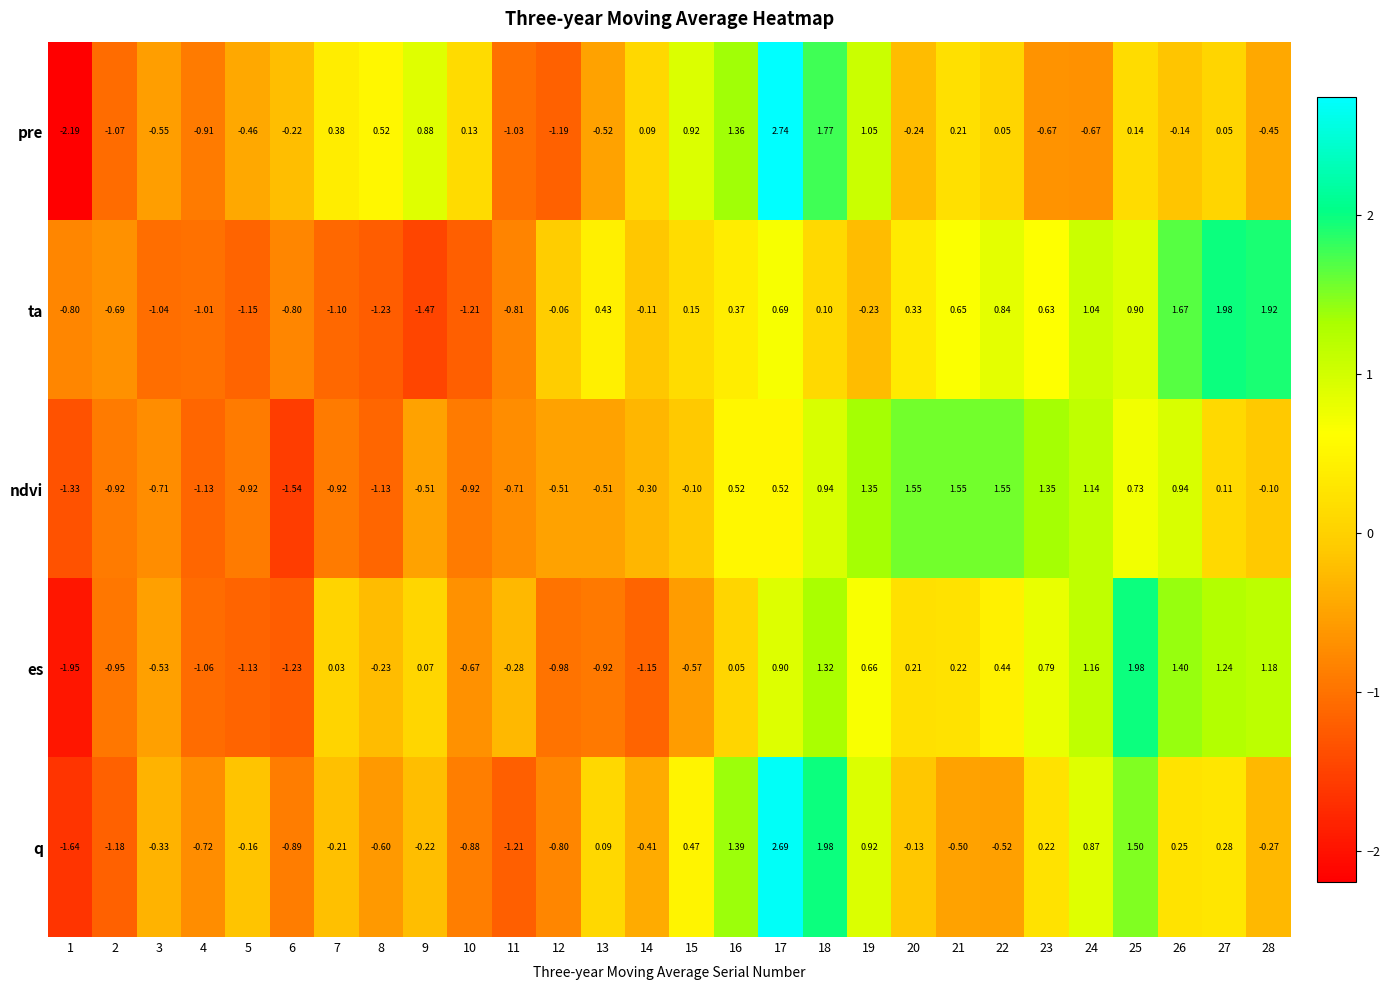

Rank the series at 18 from highest to lowest value.

q, pre, es, ndvi, ta